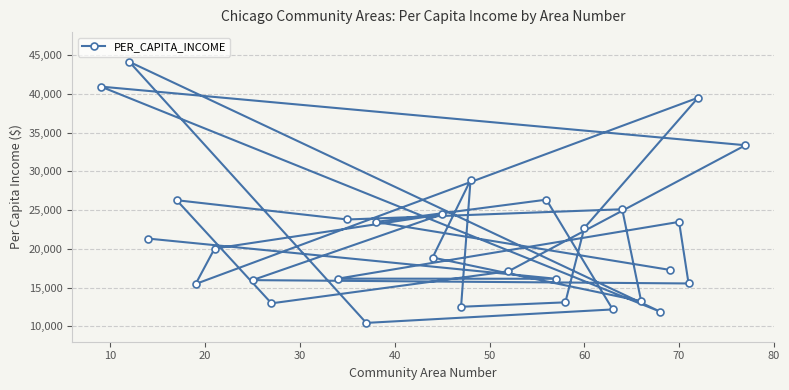

What is the sum of all values?

642706